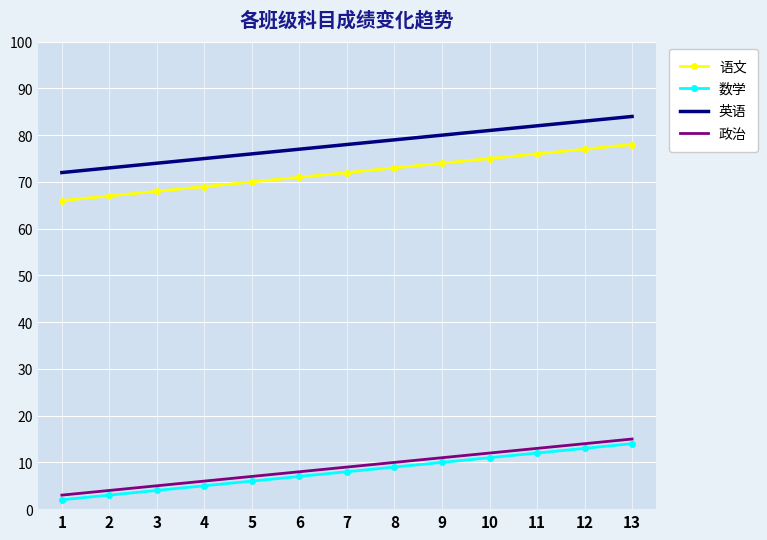

The 数学 series shows 22 at 12. True or false?

False